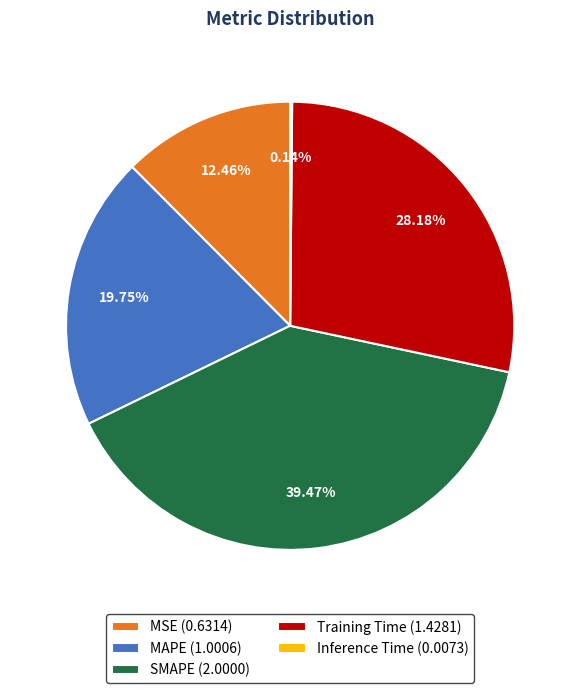

Which has a higher value, MAPE (1.0006) or MSE (0.6314)?

MAPE (1.0006)